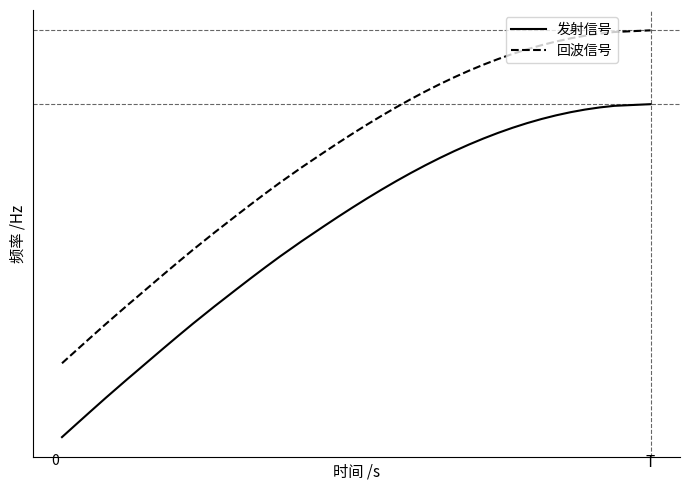

Reading left to right, list all the values displayed in this chart.

发射信号: 0.0	0.9	1.8	2.6	3.9	4.3	5.2	6.0	6.9	7.7	8.9	9.2	10.0	10.8	11.5	12.2	13.3	13.6	14.3	14.9	15.6	16.2	16.8	17.3	17.9	18.4	18.9	19.4	19.8	20.2	20.6	20.9	21.3	21.5	21.8	22.0	22.2	22.3	22.4	22.5
回波信号: 5.0	5.9	6.8	7.6	8.9	9.3	10.2	11.0	11.9	12.7	13.9	14.2	15.0	15.8	16.5	17.2	18.3	18.6	19.3	19.9	20.6	21.2	21.8	22.3	22.9	23.4	23.9	24.4	24.8	25.2	25.6	25.9	26.3	26.5	26.8	27.0	27.2	27.3	27.4	27.5